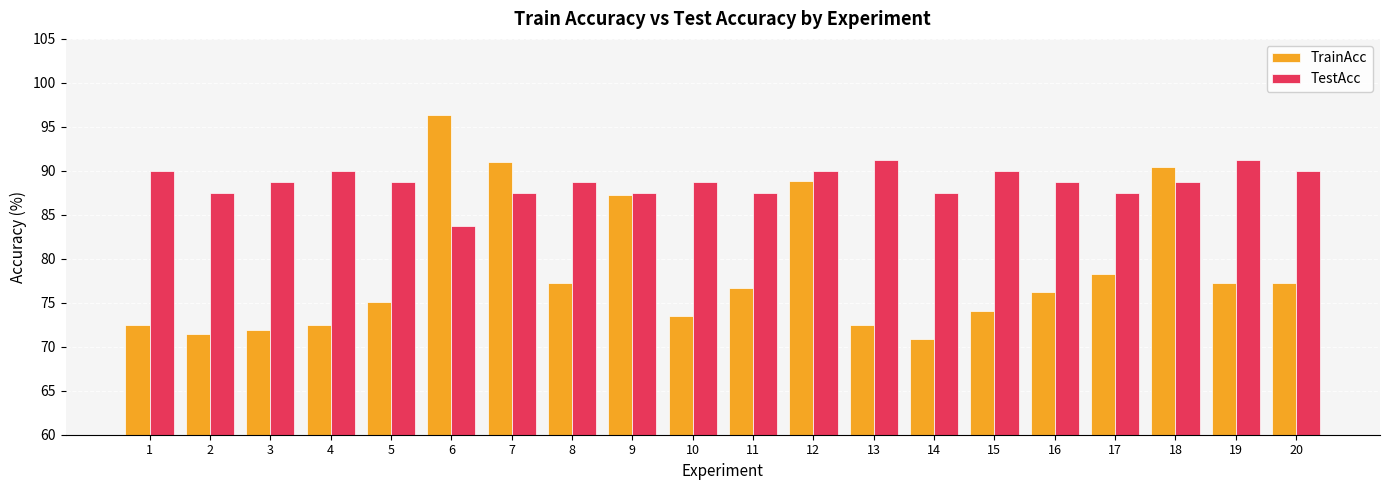

How many distinct data groups are displayed?

2